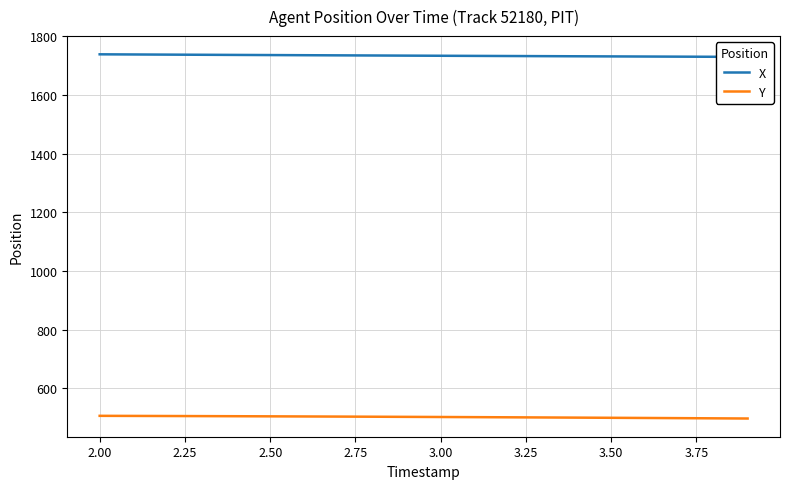

Is it true that Y equals 822.7 at 2.00?

False